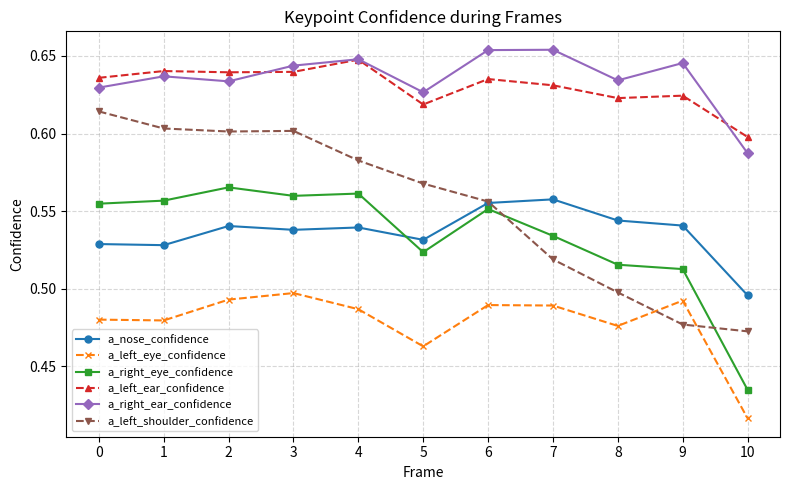

The value of a_left_eye_confidence at 9 is 0.7. True or false?

False